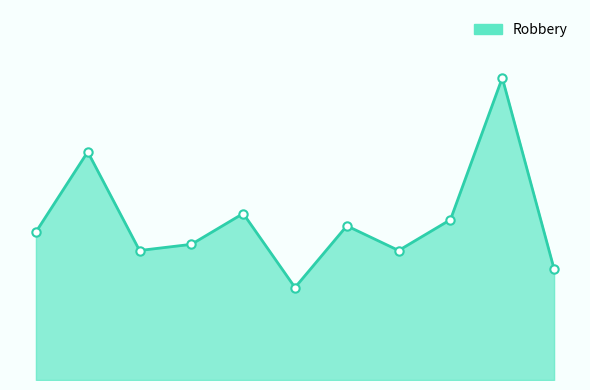

Does the chart have visible grid lines?

No